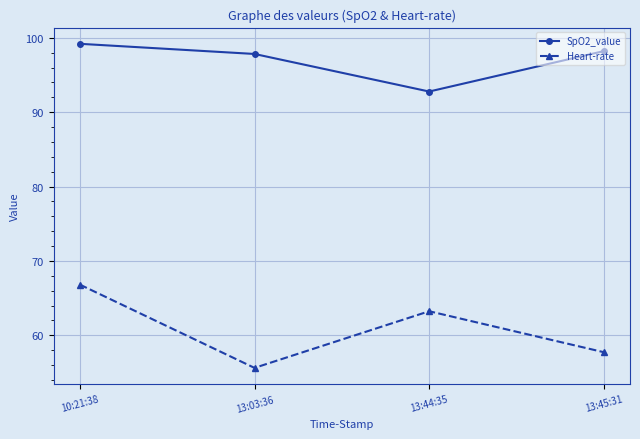

What is the average value of the SpO2_value series?

97.0